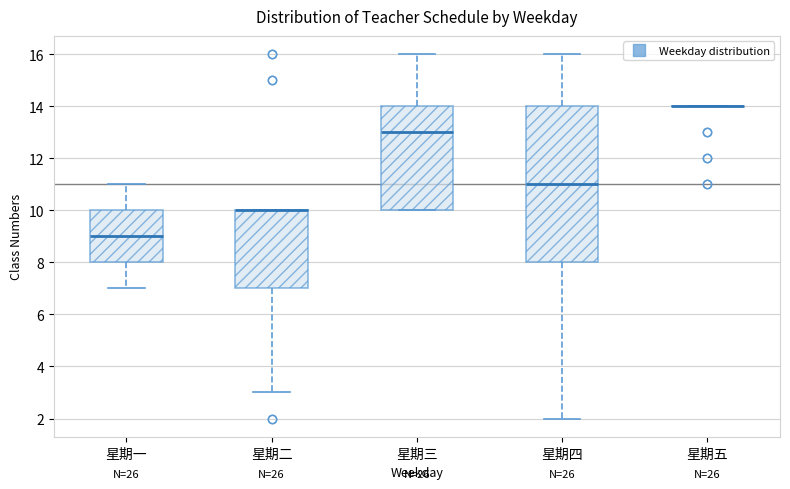

Reading left to right, transcribe this box plot: for each box, give where its median line is, the range the box spans, and where its two whiskers end, as read against the y-axis. The values are not printed on the chart, so give them approximately, as read against the axis.

星期一: median 9, box 8 to 10, whiskers 7 to 11
星期二: median 10 (drawn on the box's upper edge), box 7 to 10, whiskers 3 to 10
星期三: median 13, box 10 to 14, whiskers 10 to 16
星期四: median 11, box 8 to 14, whiskers 2 to 16
星期五: box collapsed to a line at 14, whiskers 14 to 14